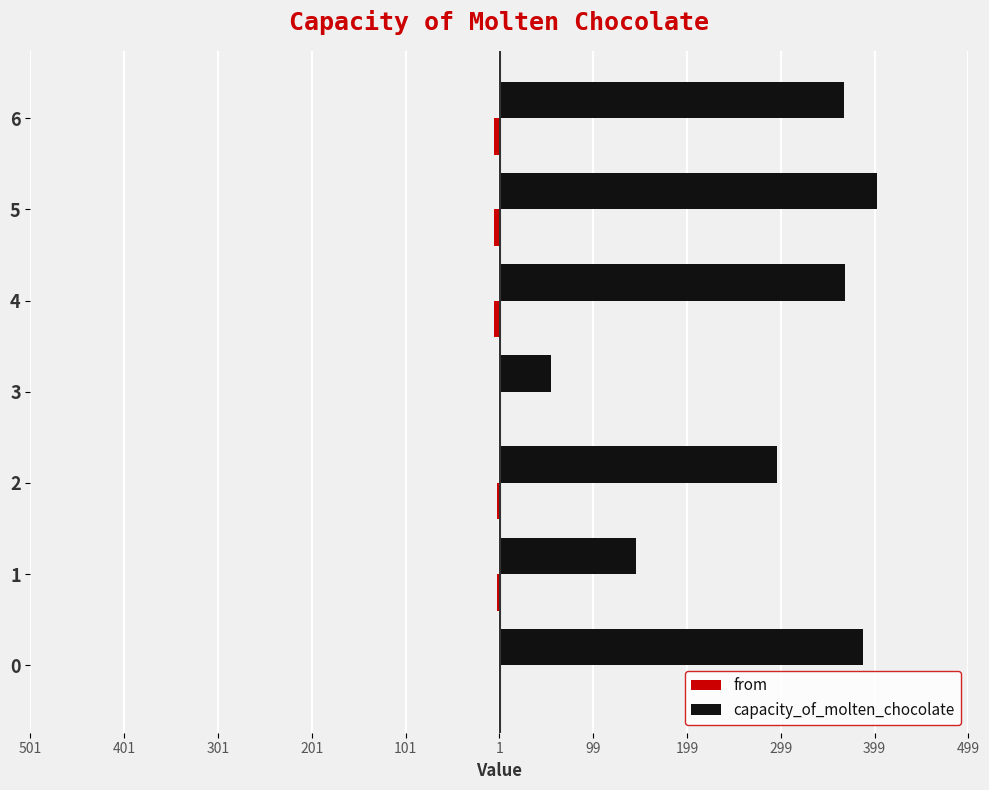

Which series has the largest range (max minus min)?

capacity_of_molten_chocolate